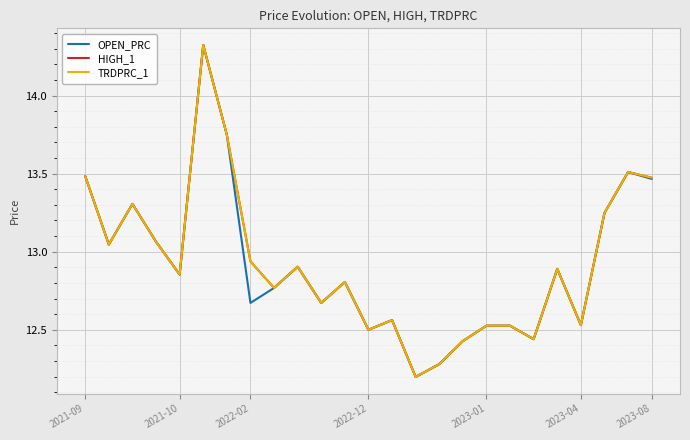

Rank the series by their maximum value, from lowest to highest.

OPEN_PRC, HIGH_1, TRDPRC_1